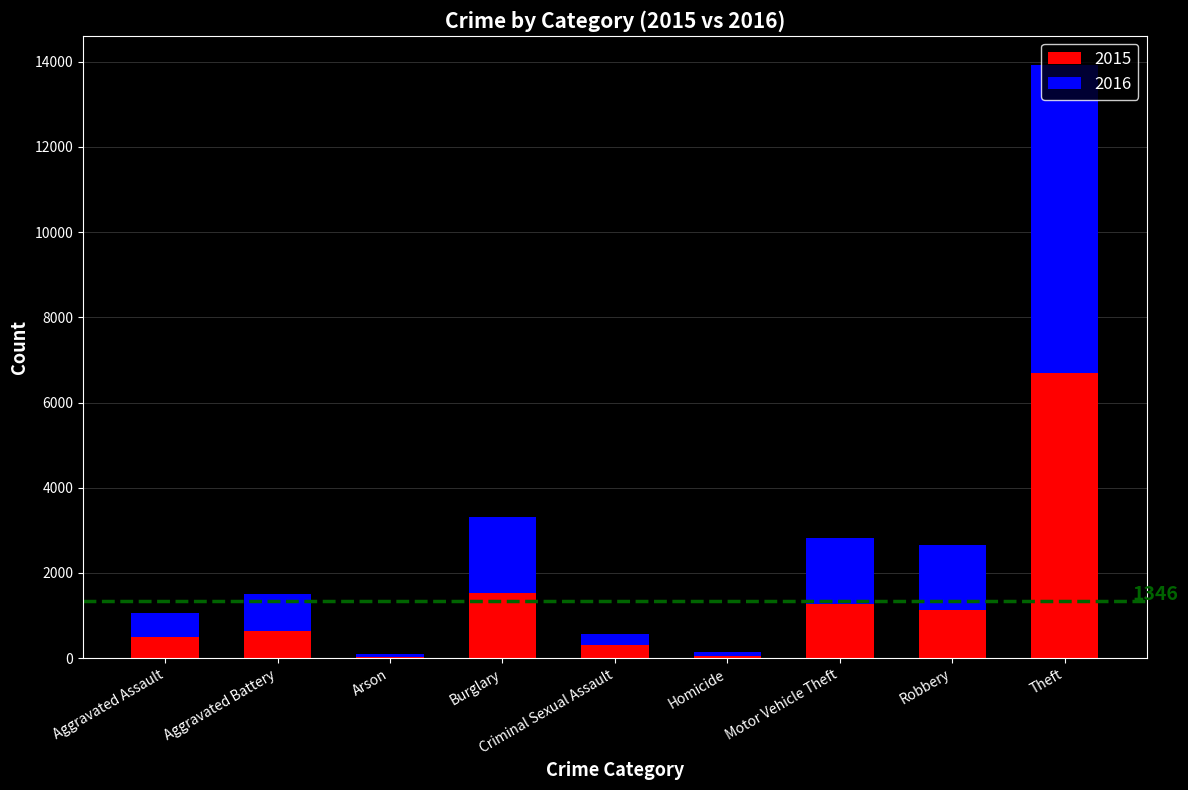

How many distinct data groups are displayed?

2